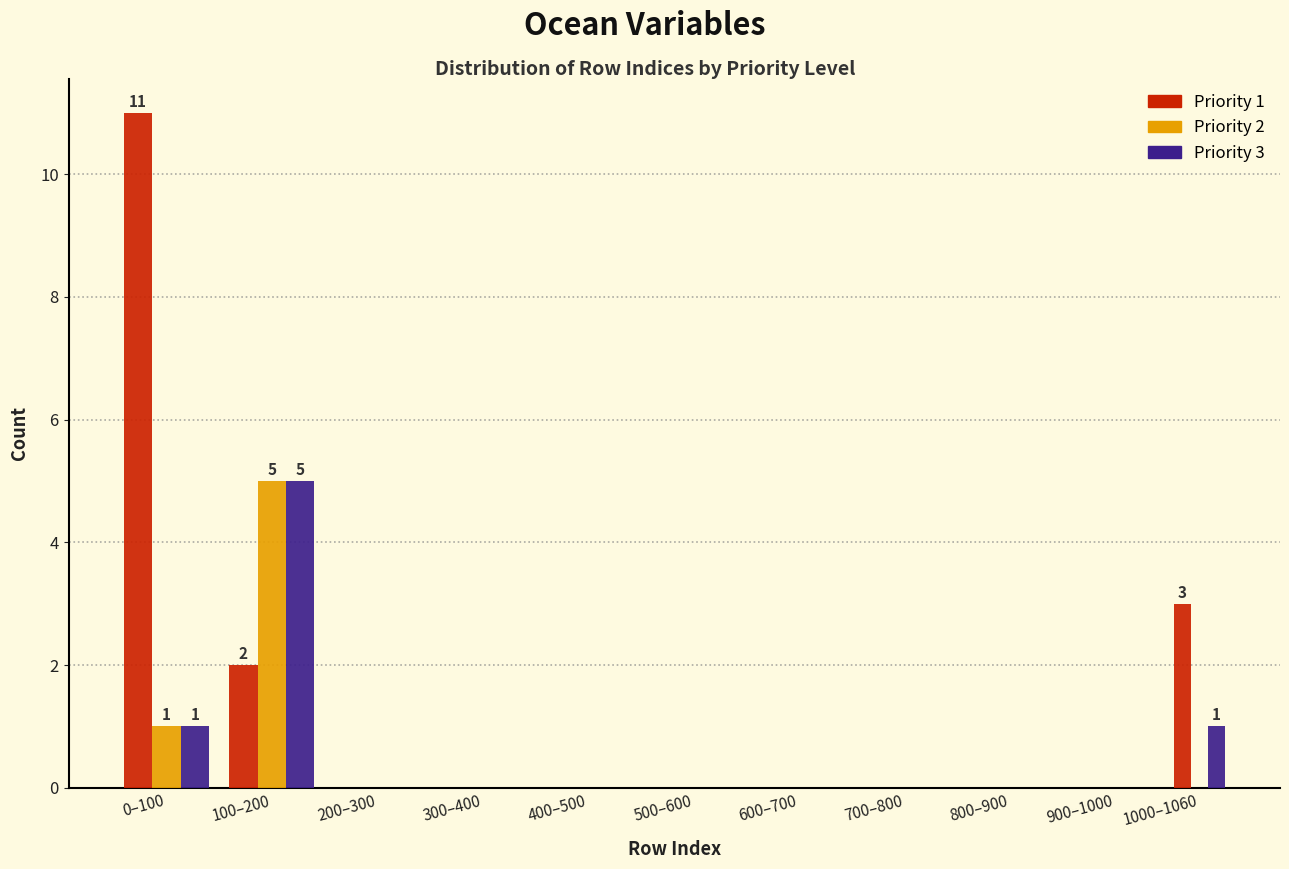

Is it true that Priority 2 equals 2 at 600–700?

False